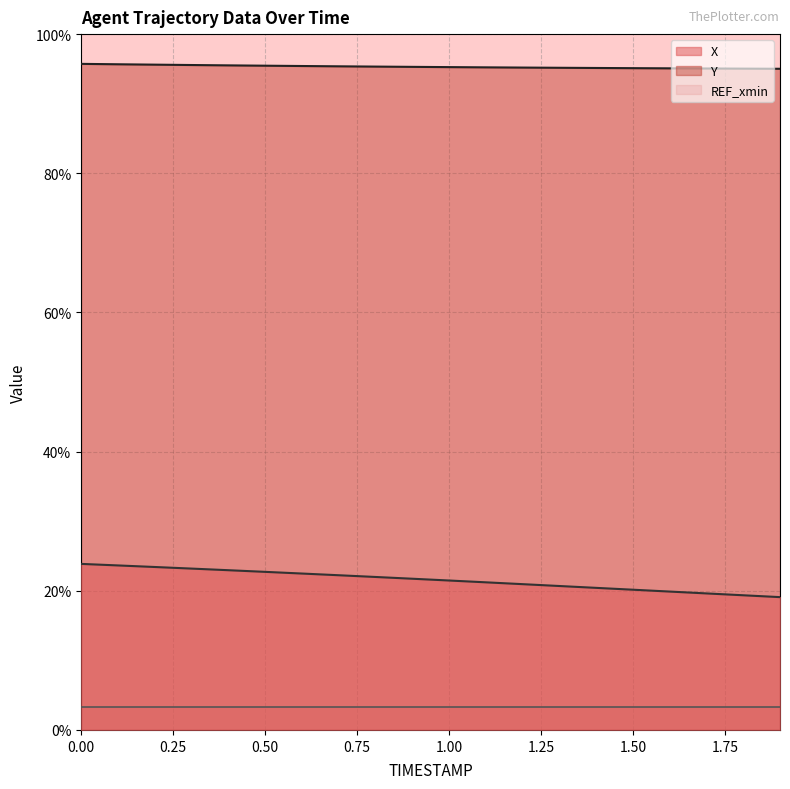

What is the difference between the Y values at 0.9 and 1.5?

0.2